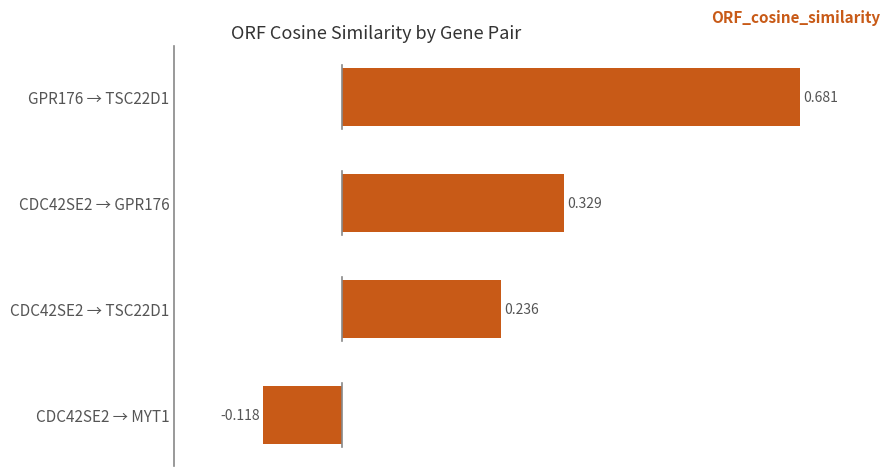

What is the sum of all values?

1.1